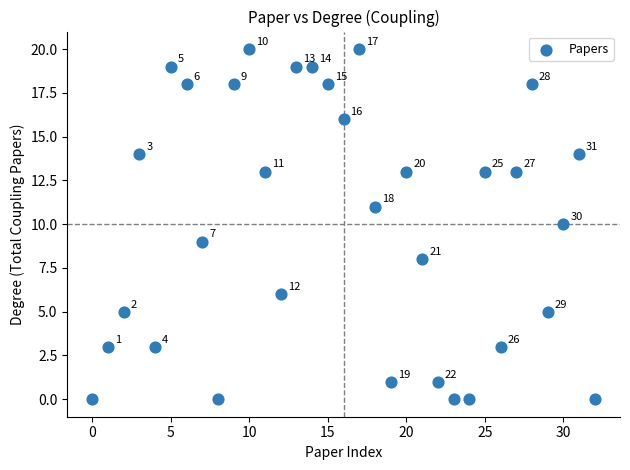

What Y value in the scatter plot is closest to 10?

10